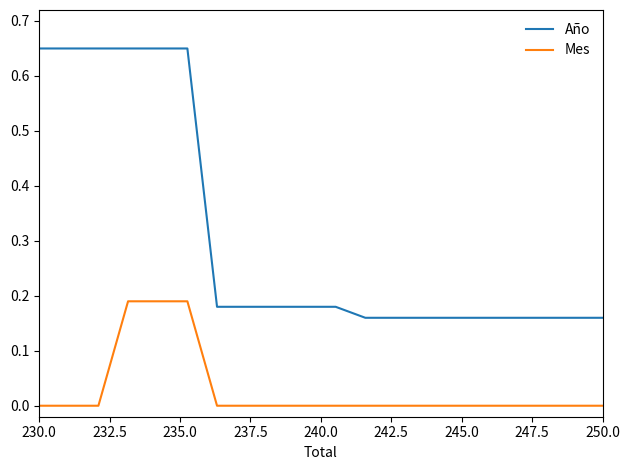

Rank the series by their maximum value, from lowest to highest.

Mes, Año